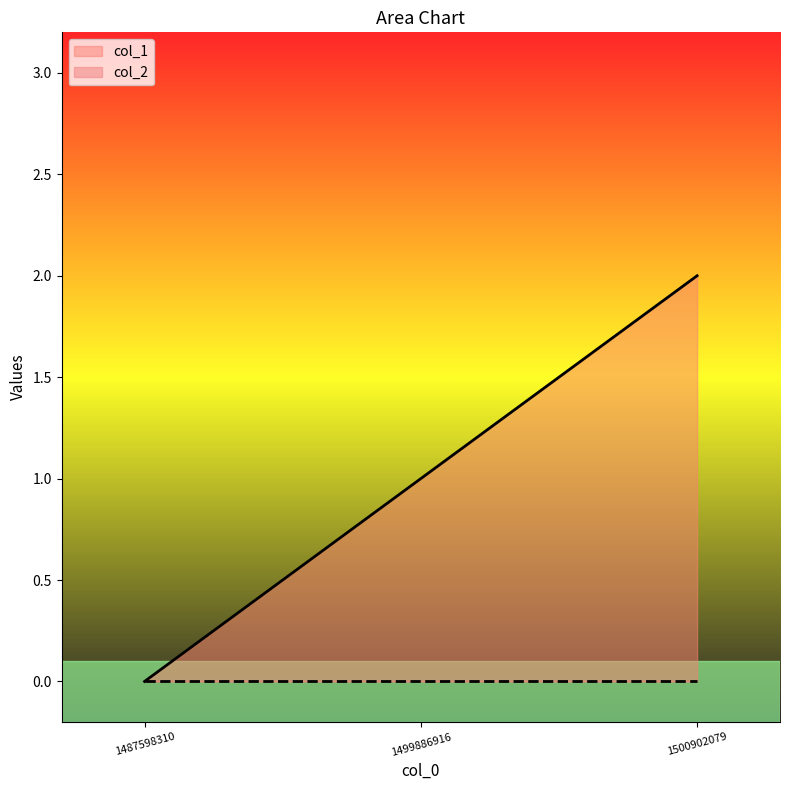

True or false: the data shows -1 at 1487598310.

False